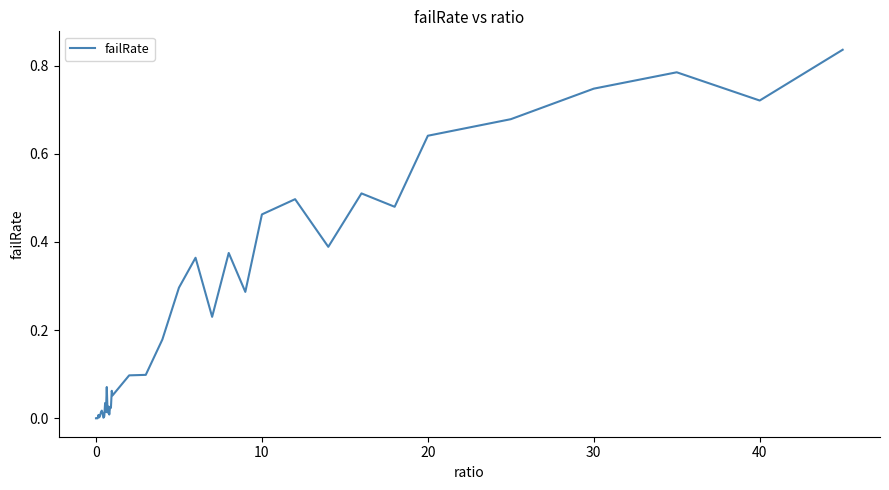

How many lines are shown in the chart?

1